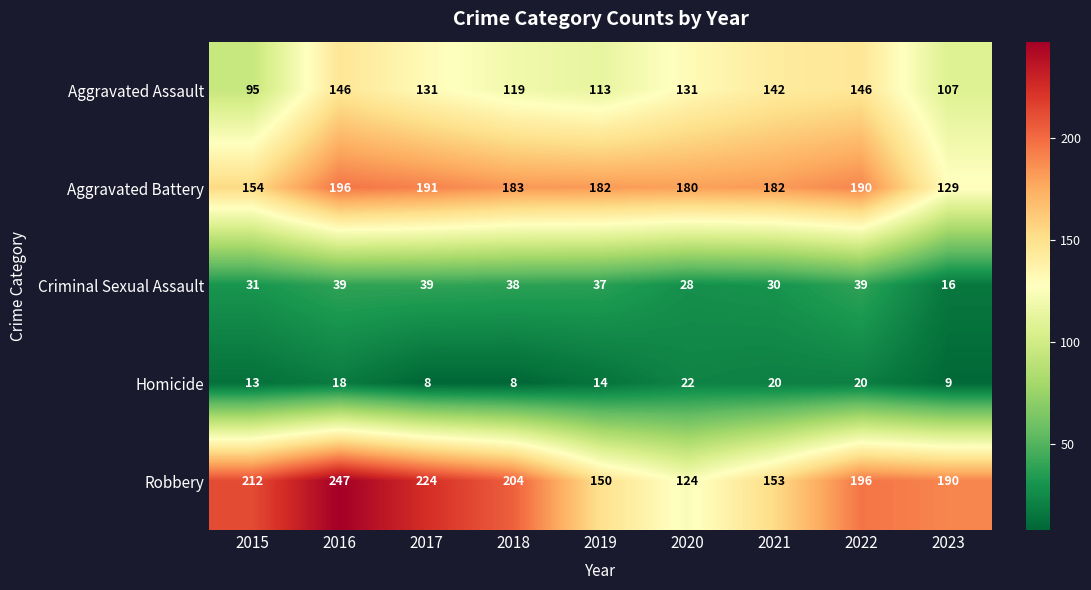

At how many categories does at least one series exceed 78?

9